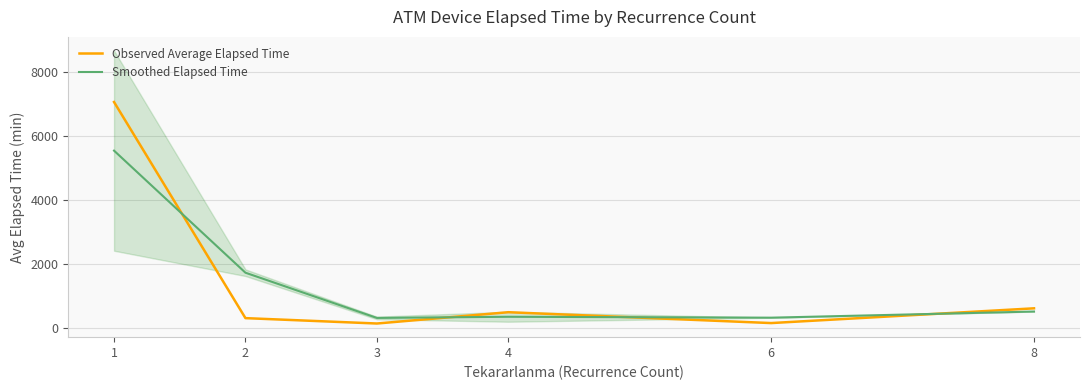

List the series in order of their peak value, lowest first.

Smoothed Elapsed Time, Observed Average Elapsed Time